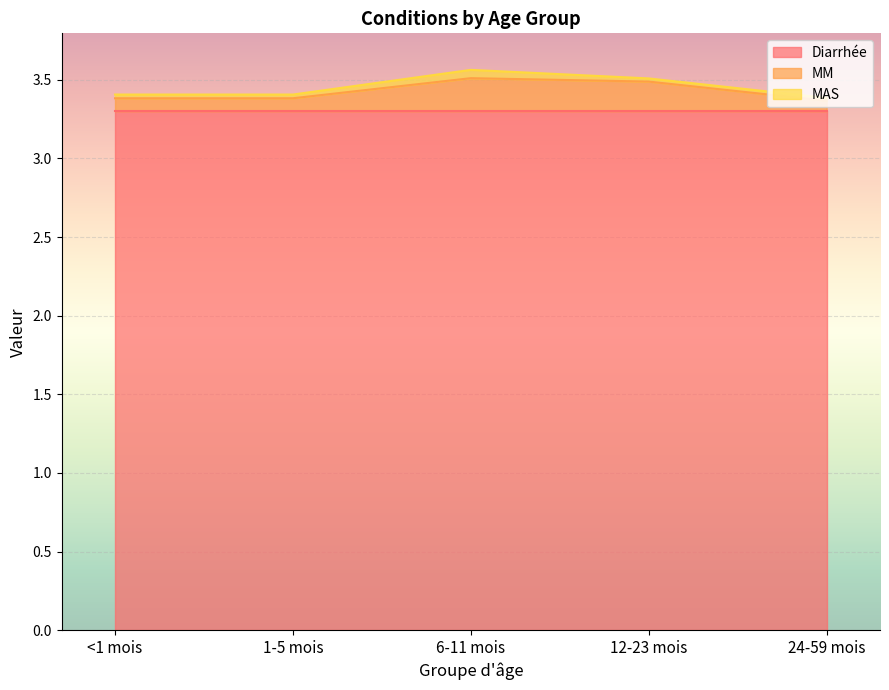

What position from the right is <1 mois?

5